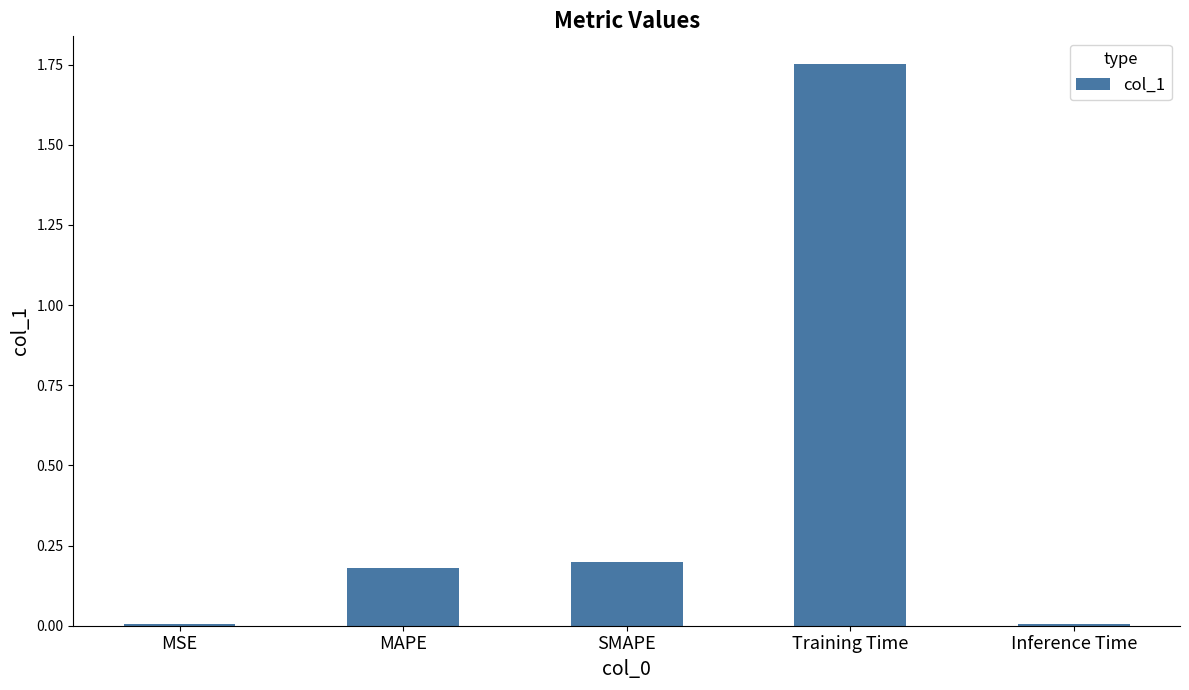

The value at MSE is 0.0. True or false?

True